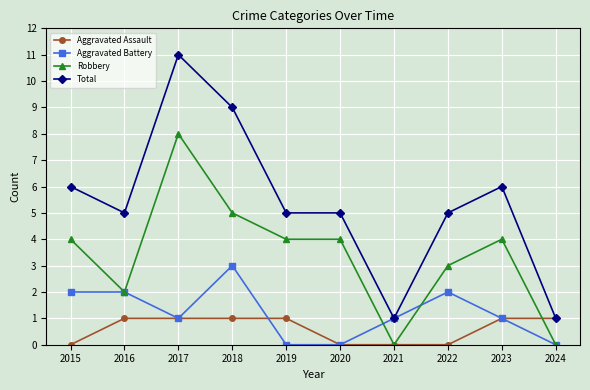

How many Aggravated Assault values are between 0 and 1?

10